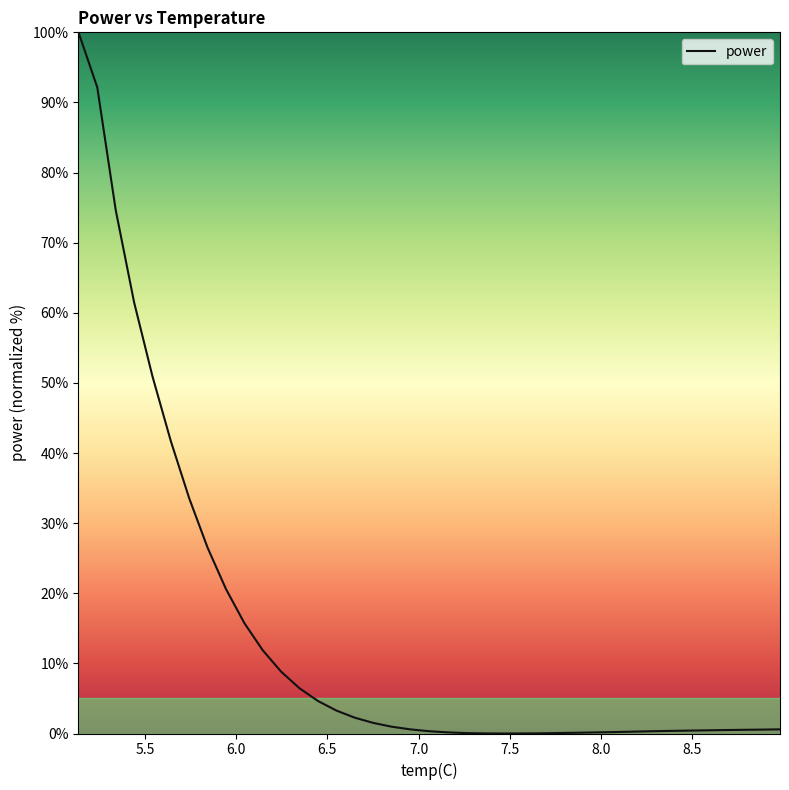

What is the difference between the maximum and minimum values?

100.0